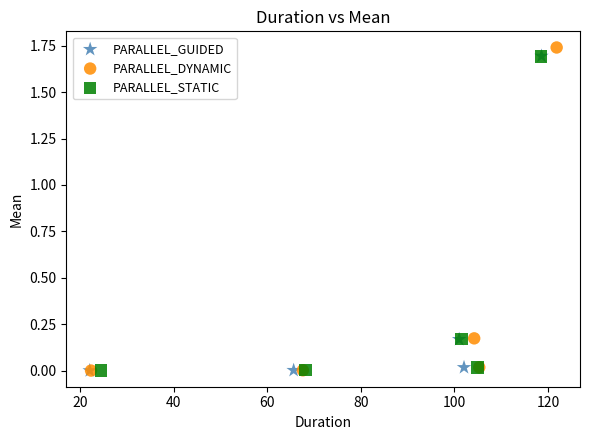

Which series has the widest spread of Y values?

PARALLEL_DYNAMIC